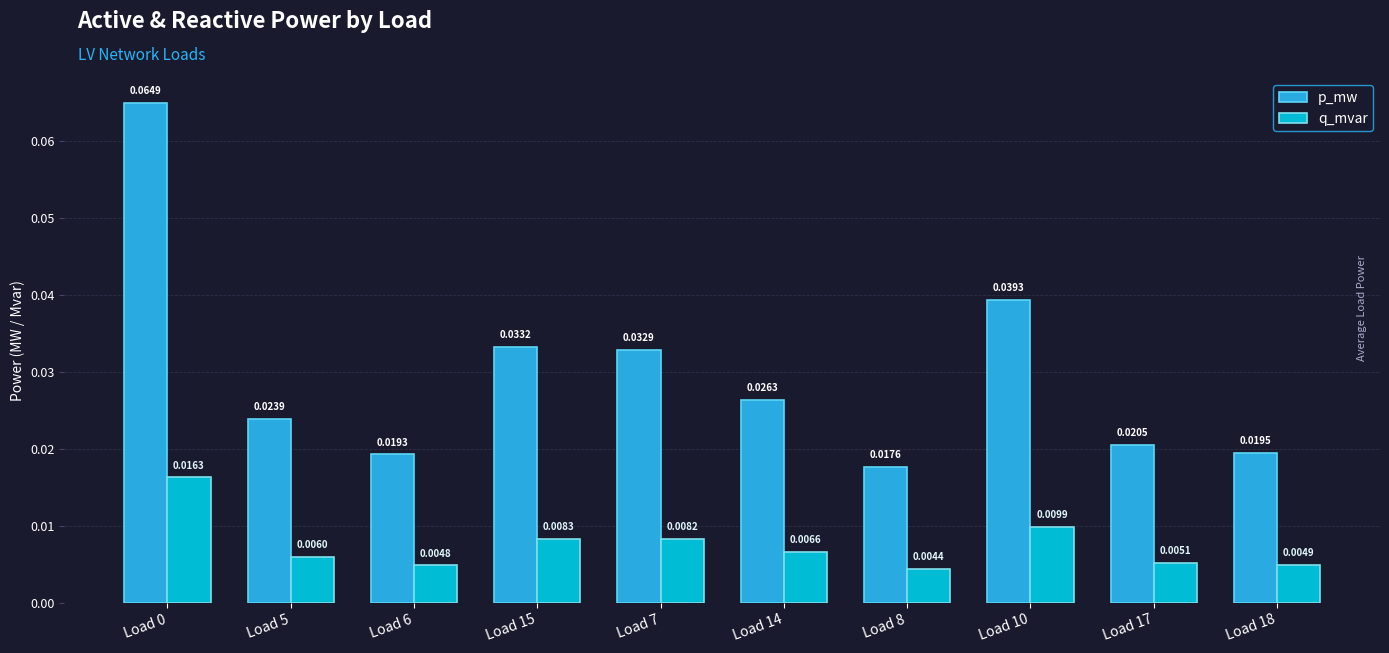

At how many categories does at least one series exceed 0?

10